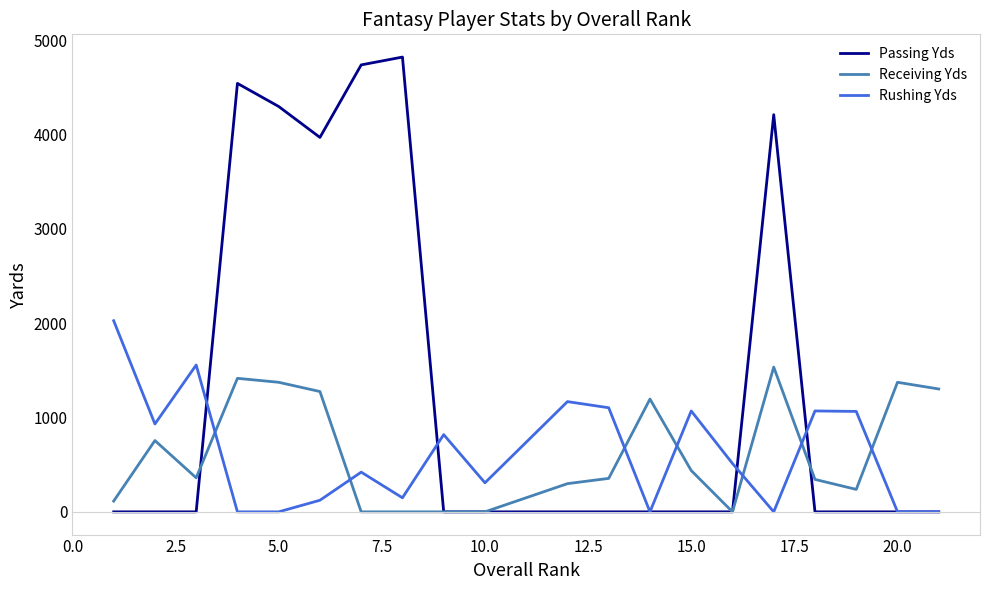

After their last crossing, which series has the higher values: Rushing Yds or Receiving Yds?

Receiving Yds